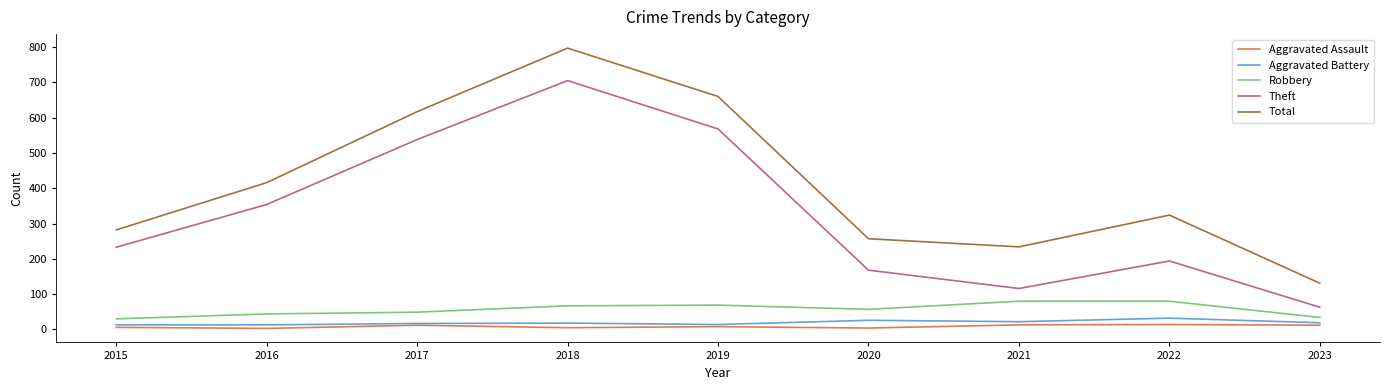

What is the total value across all series at 2023?

259